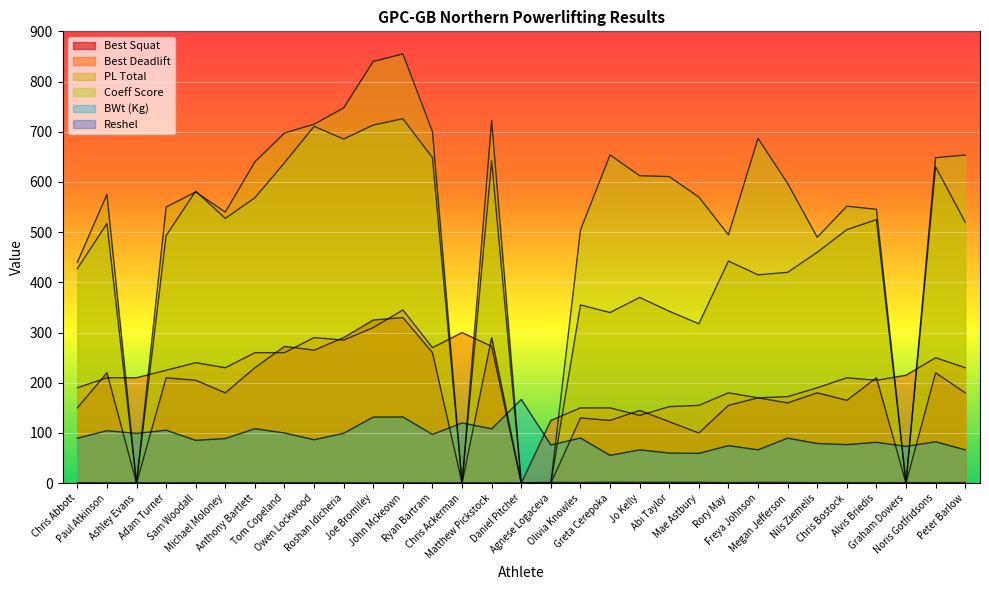

How many interior local valleys does the Coeff Score series have?

7